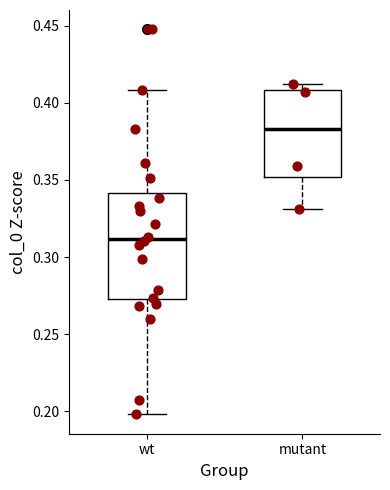

Which box's median line is the highest?

mutant